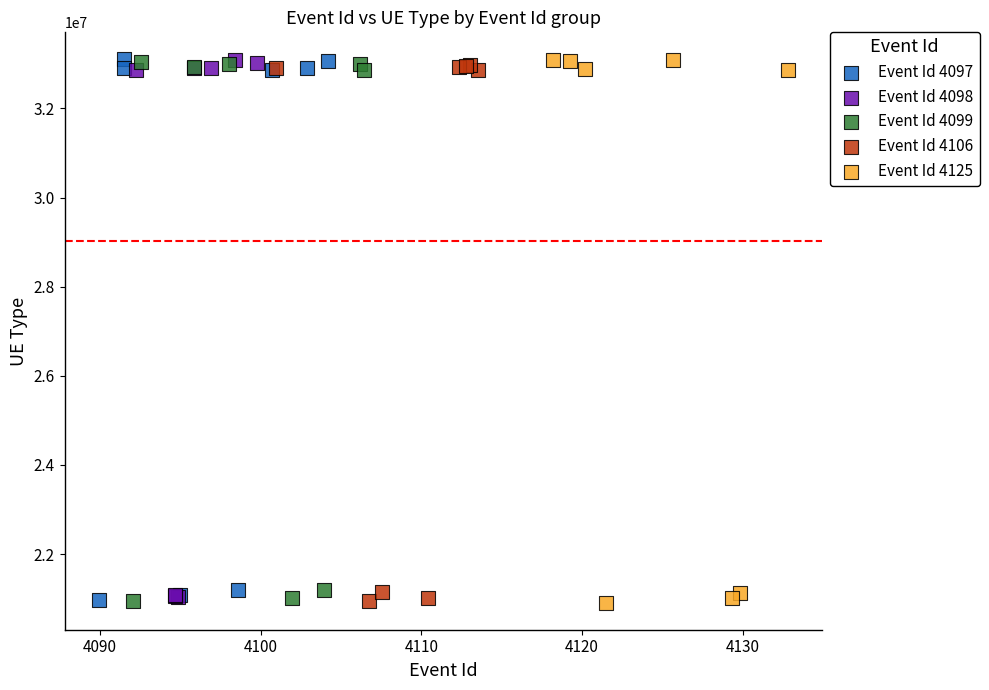

What are all the series names shown in the legend?

Event Id 4097, Event Id 4098, Event Id 4099, Event Id 4106, Event Id 4125